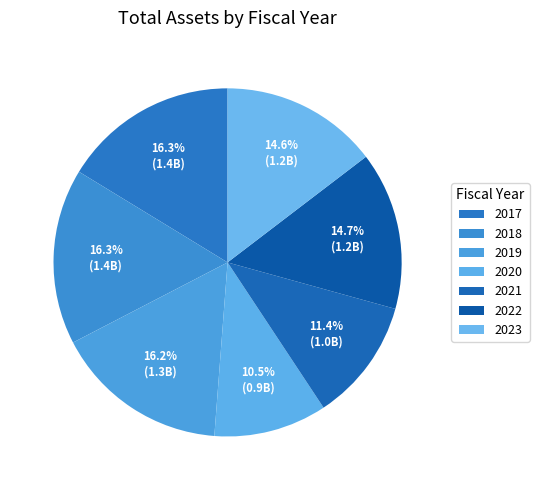

Count the number of slices in the pie.

7